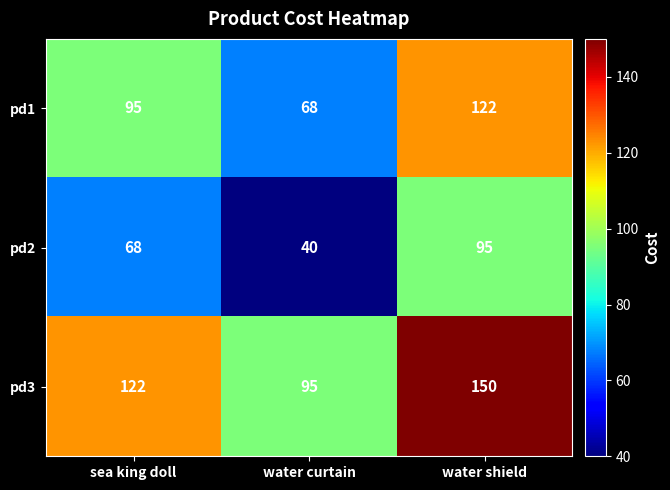

At sea king doll, list the series in order from smallest to largest.

pd2, pd1, pd3